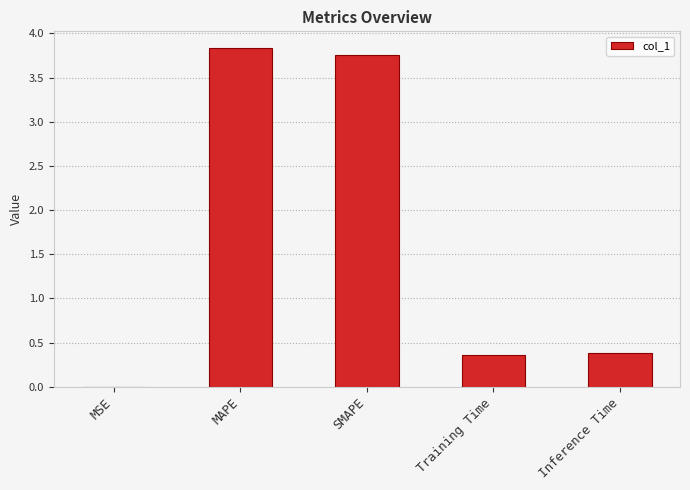

The value at MAPE is 6.9. True or false?

False